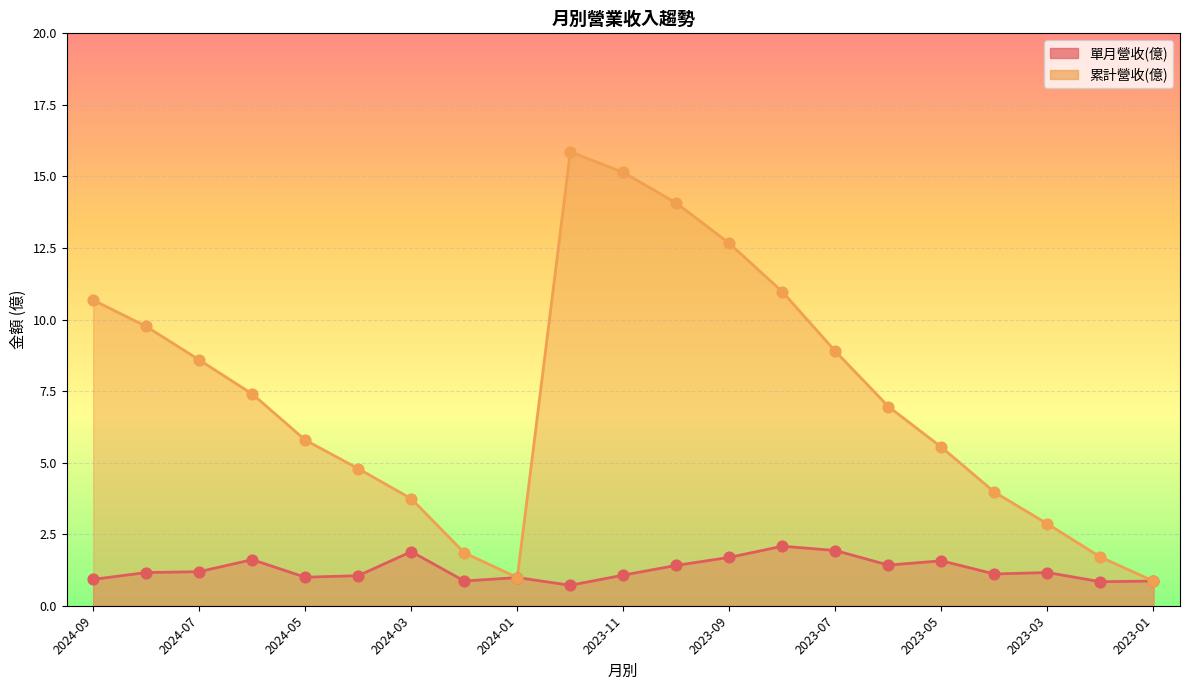

What is the total value across all series at 2024-07?

9.8